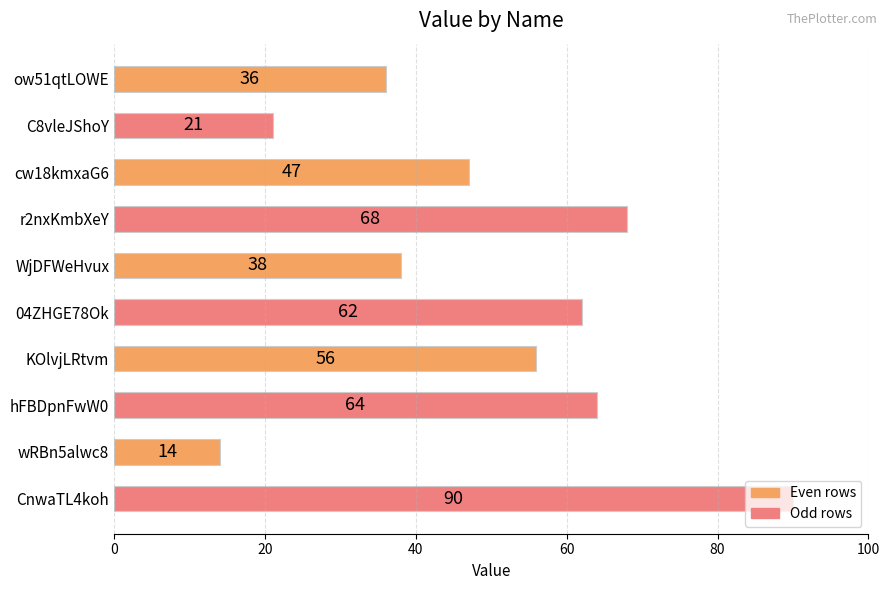

What position from the bottom is cw18kmxaG6?

8